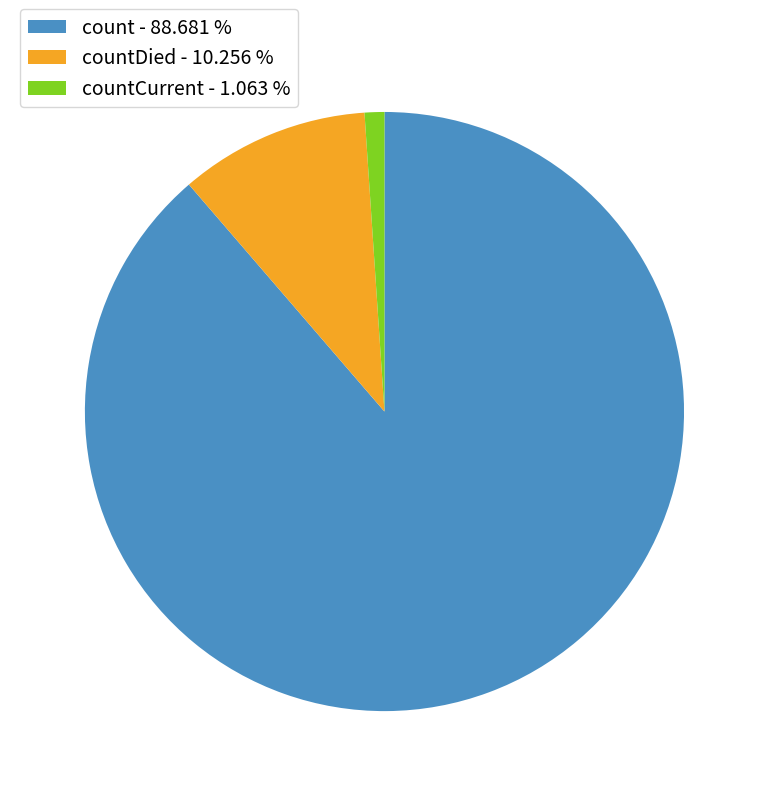

Rank the categories by value from lowest to highest.

countCurrent - 1.063 %, countDied - 10.256 %, count - 88.681 %